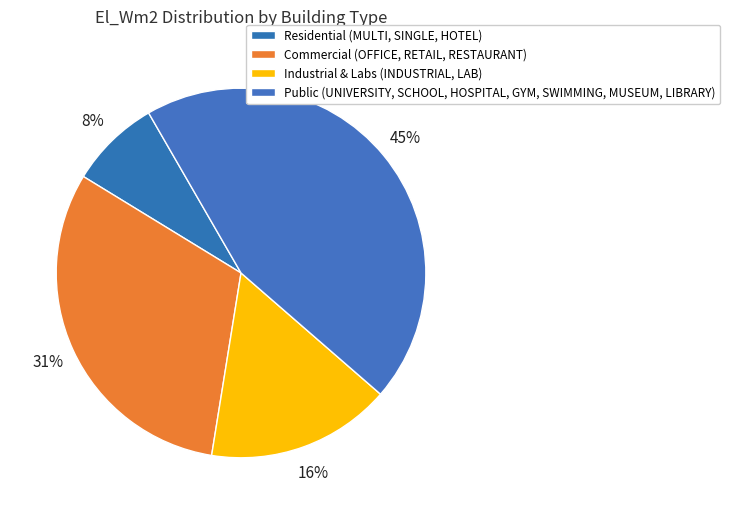

Which category has the biggest portion of the pie?

Public (UNIVERSITY, SCHOOL, HOSPITAL, GYM, SWIMMING, MUSEUM, LIBRARY)